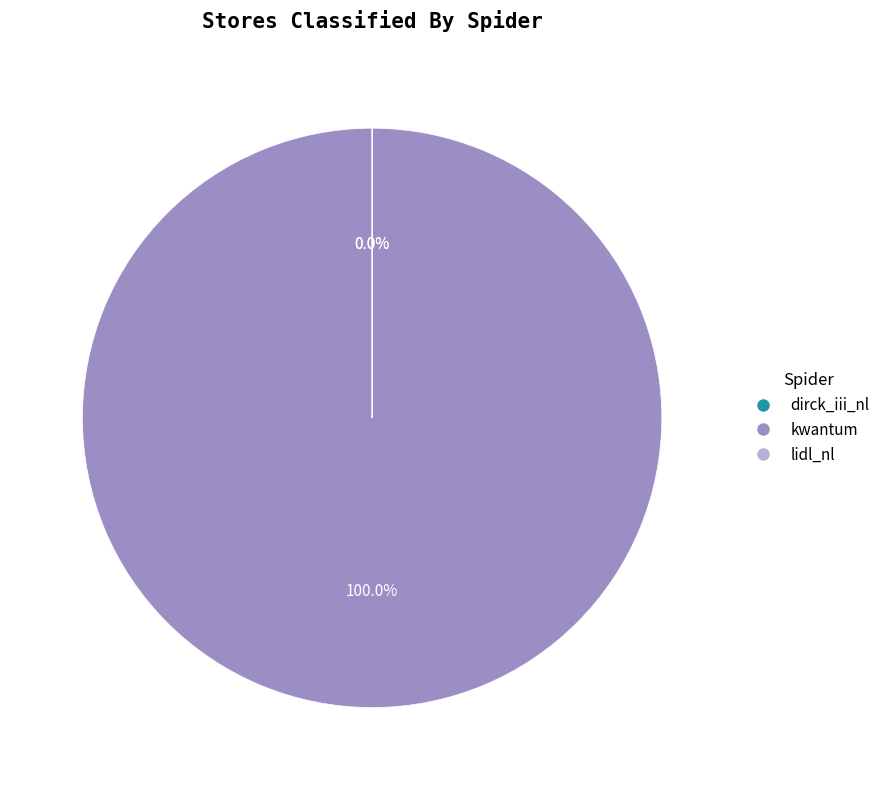

Which slice is the largest?

kwantum